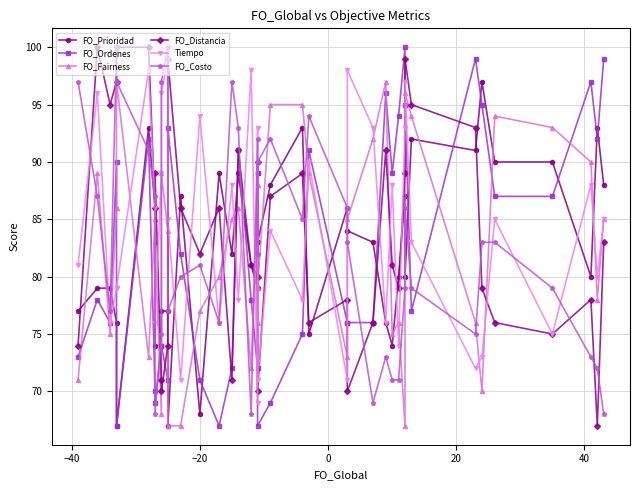

True or false: Tiempo has more than 0 points higher than both neighbors.

True